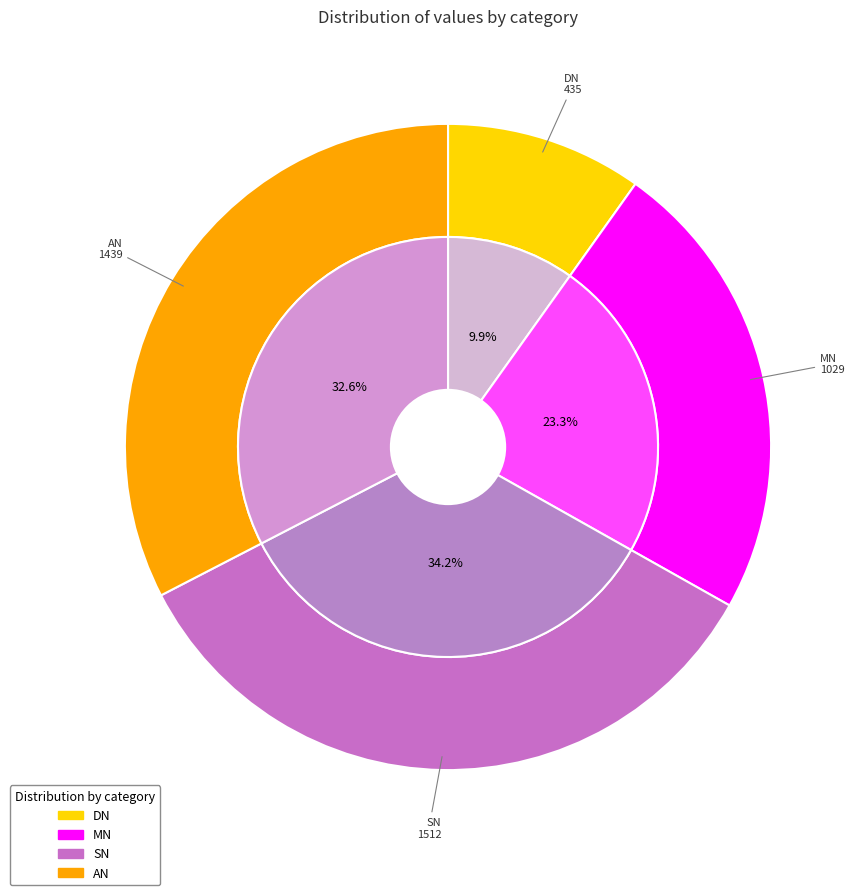

Count the number of slices in the pie.

4